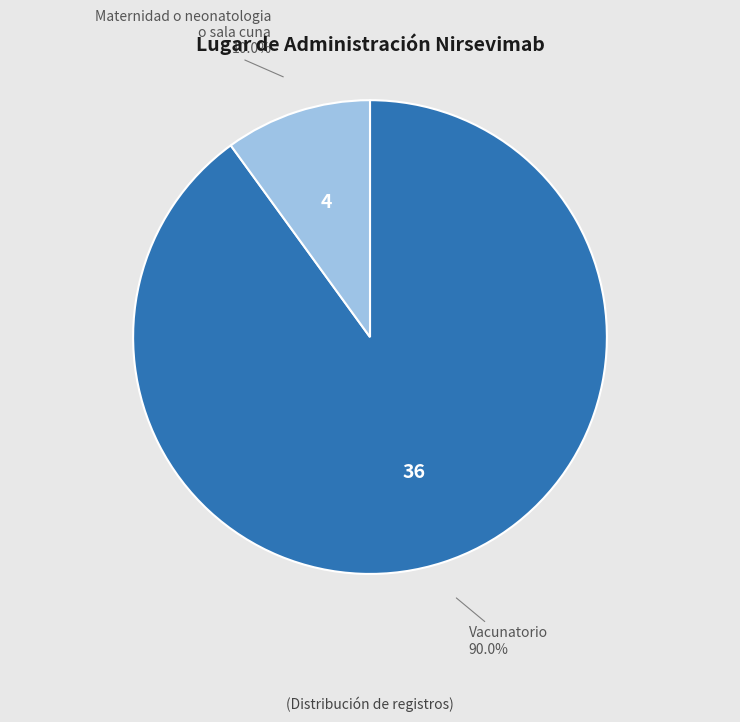

To the nearest percent, what portion does Maternidad o neonatologia o sala cuna represent?

10%